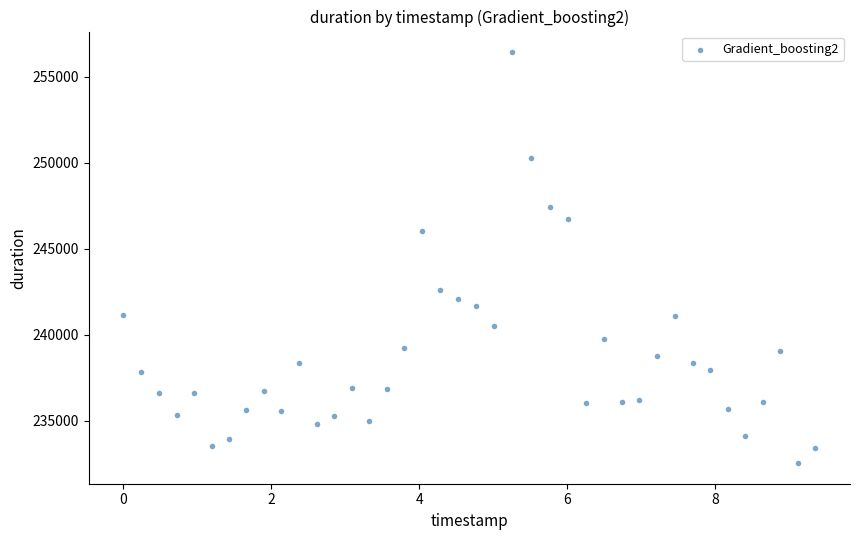

What is the range of Y values (max minus min)?

23895.1